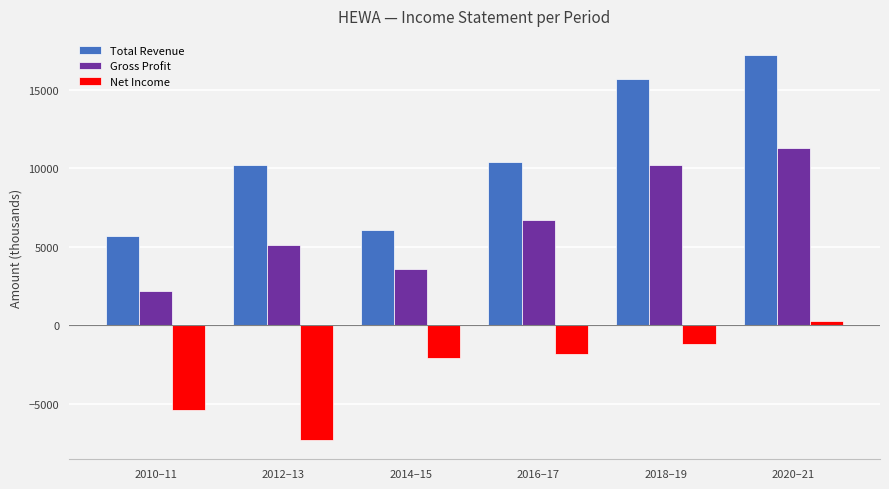

How many data points does each series have?

6